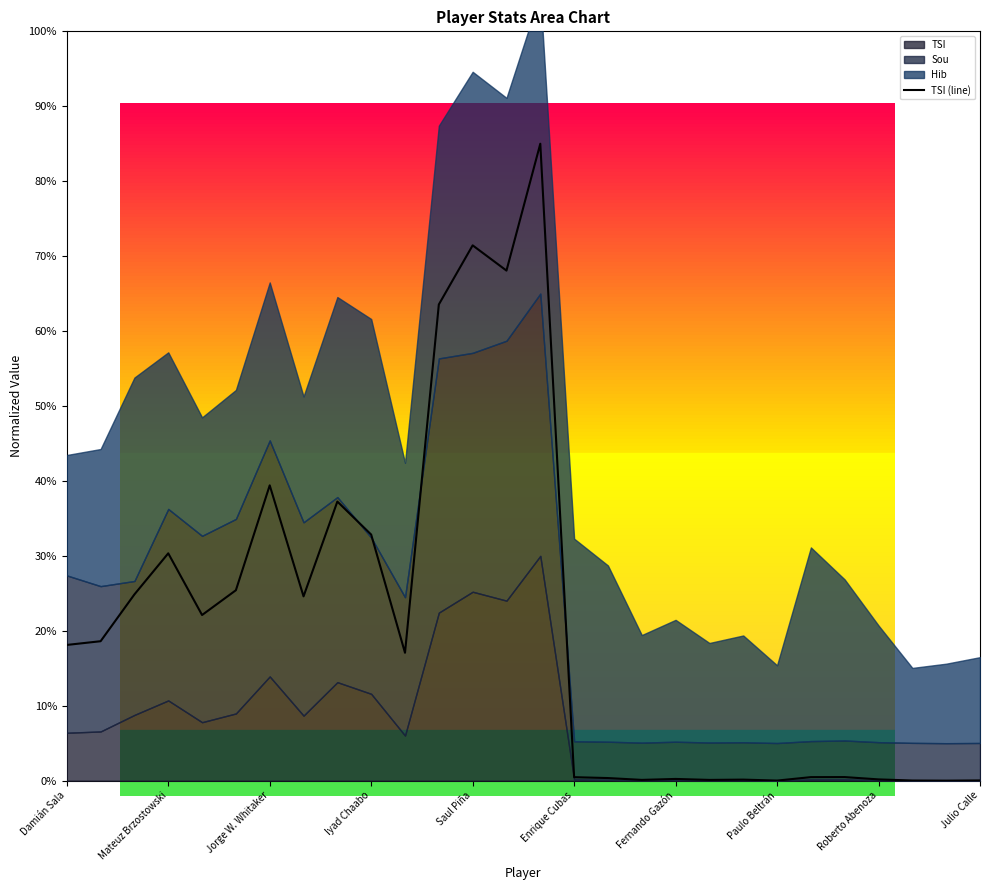

How many data points are above 0?

27